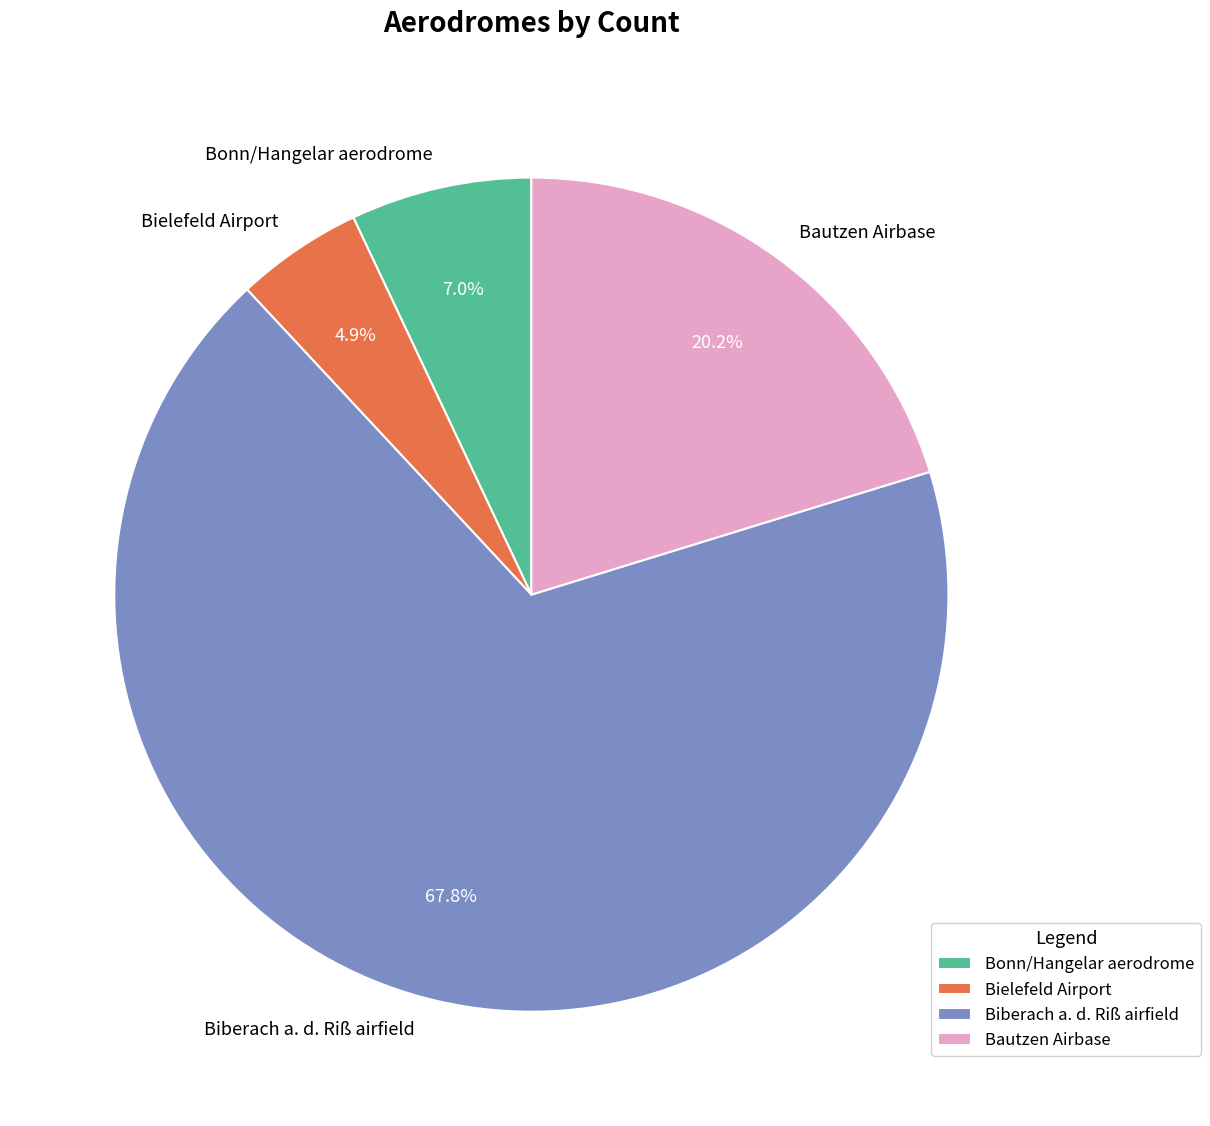

What is the total percentage of Bautzen Airbase and Biberach a. d. Riß airfield?

88.1%